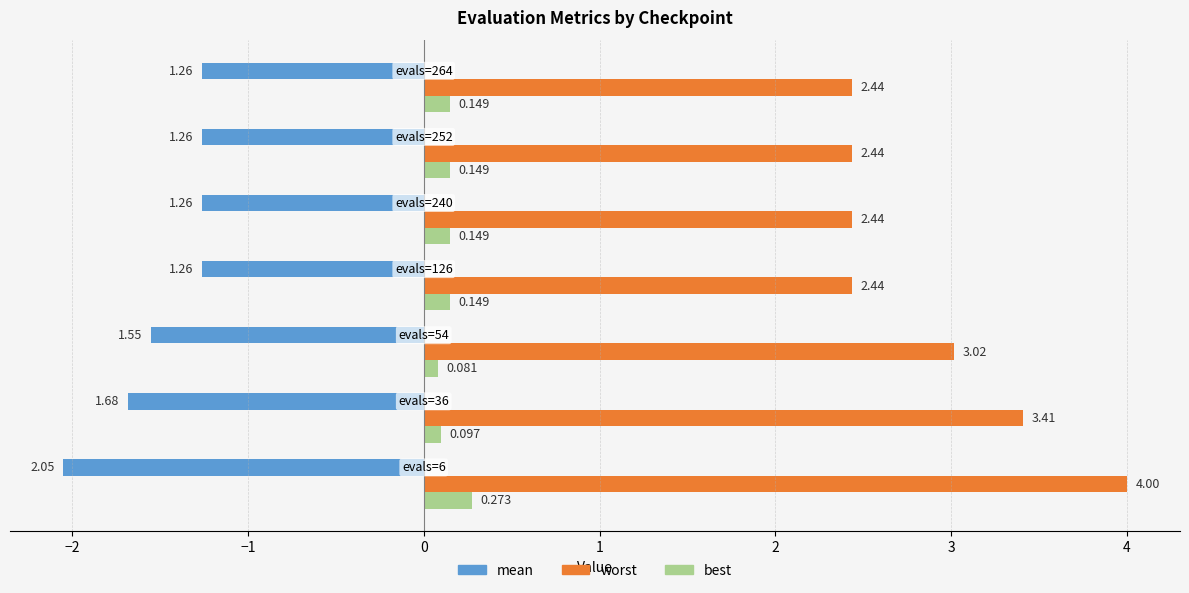

Which series has the largest total across all categories?

worst